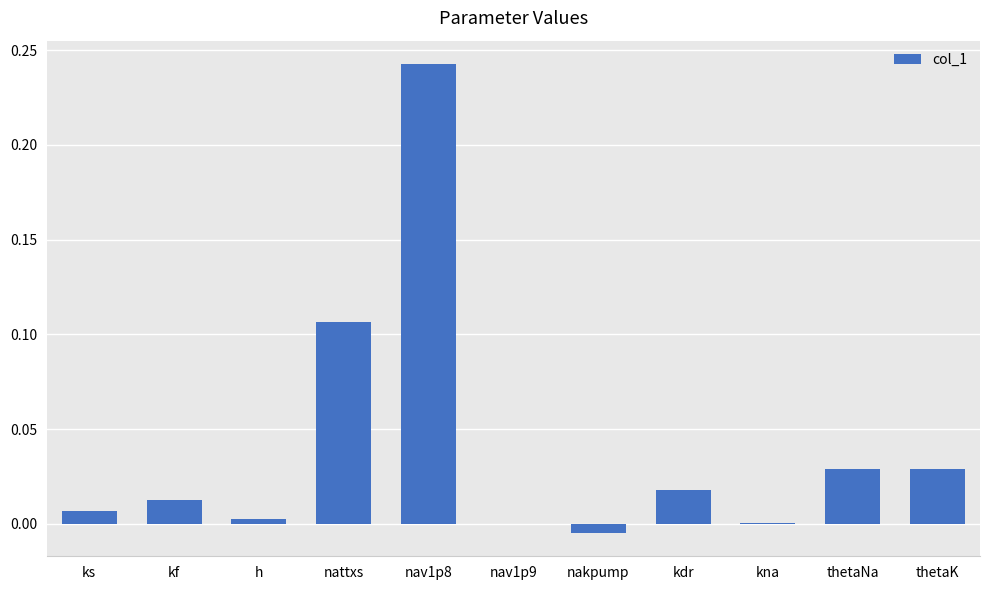

The chart shows a value of 0.0 at ks. True or false?

True